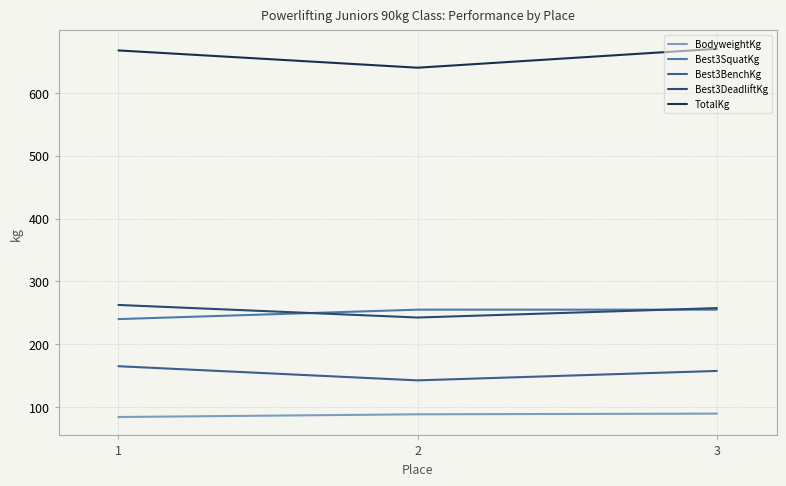

Which series has the largest total across all categories?

TotalKg